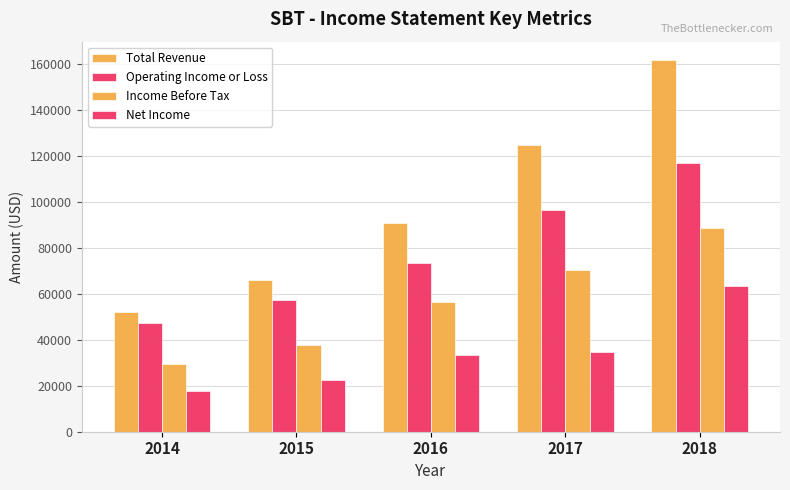

How many data points does each series have?

5